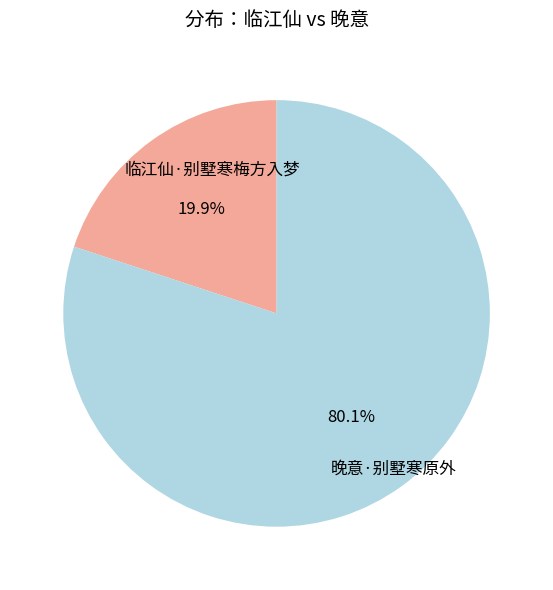

To the nearest percent, what is the average slice percentage?

50%